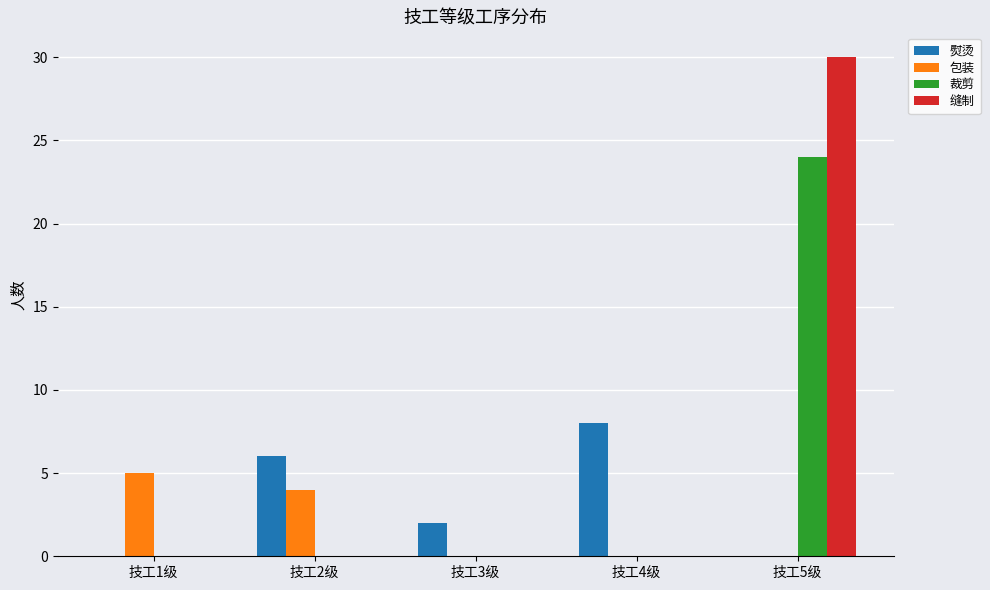

Are the bars horizontal?

No